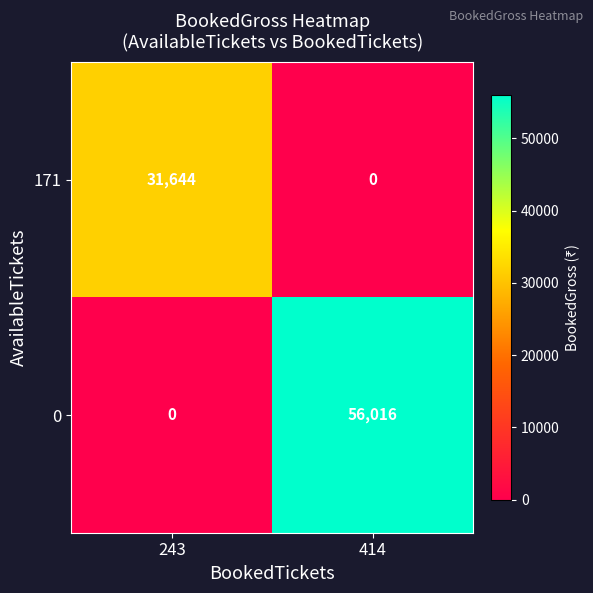

Rank the series by their average value, from lowest to highest.

171, 0